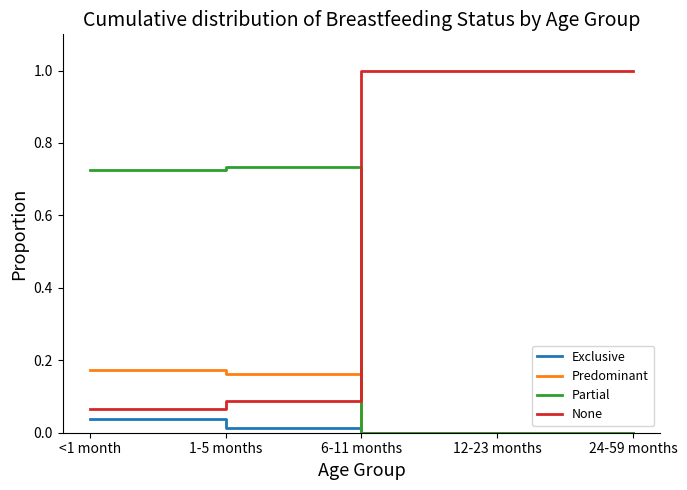

What position from the right is 6-11 months?

3